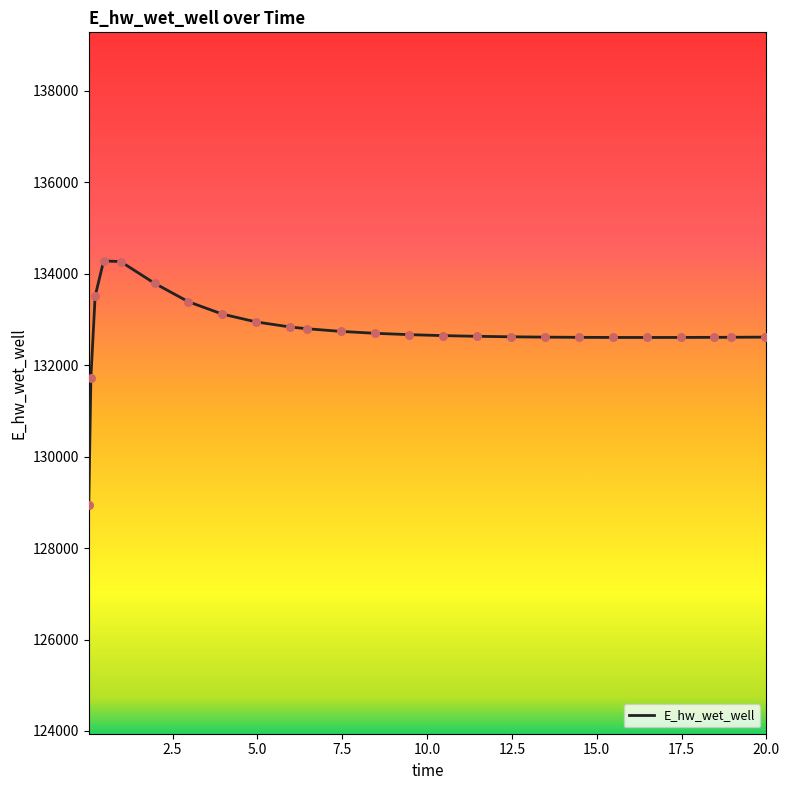

What is the smallest value displayed?

128940.3